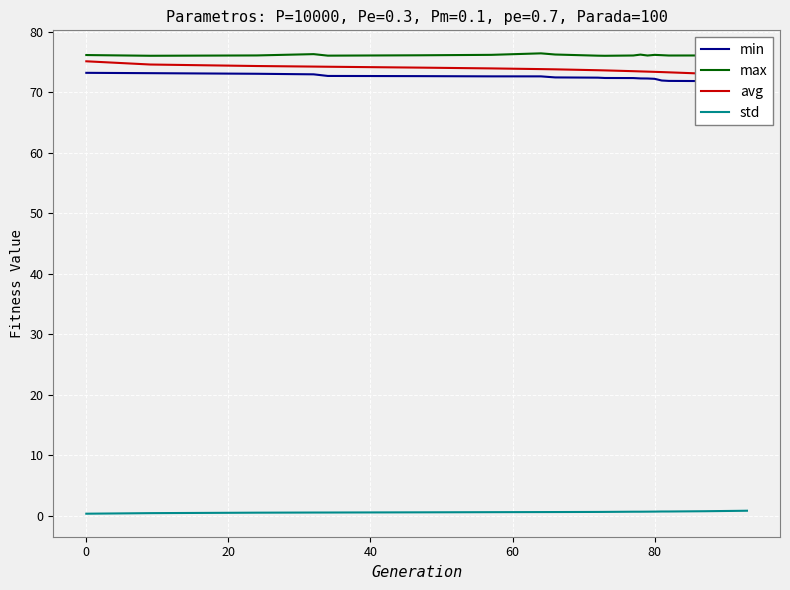

What is the sum of all max values?

1523.7